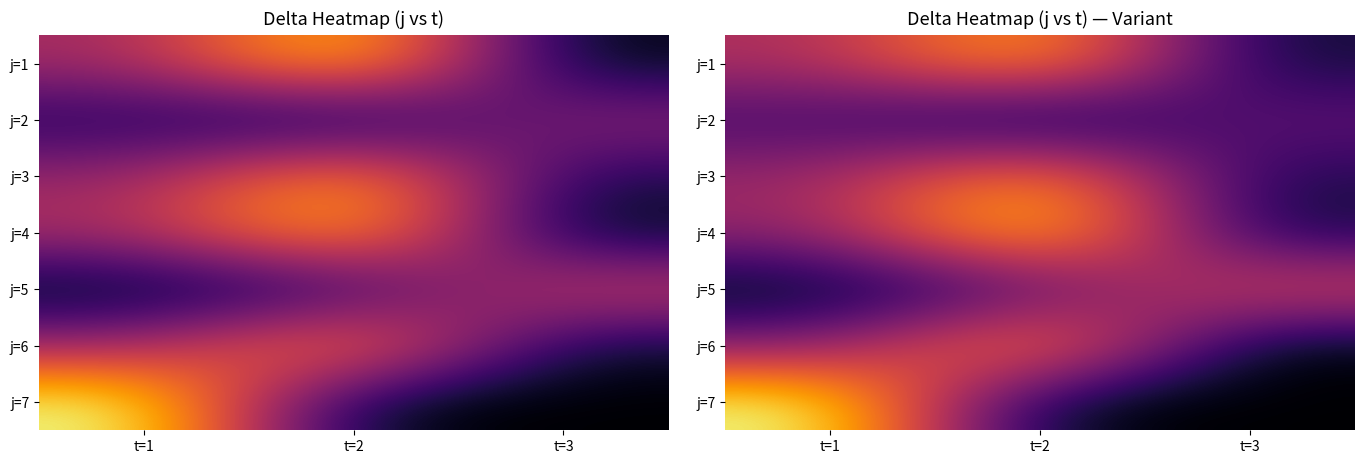

What is the difference between the maximum and minimum values in the j=5 series?

34.1